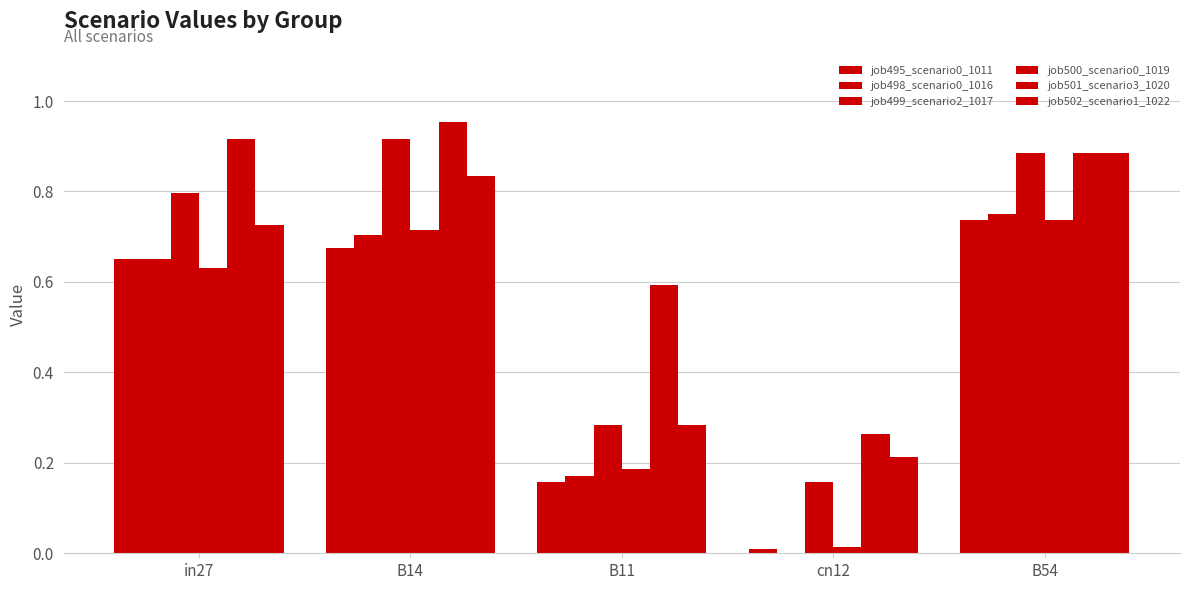

What is the sum of all job498_scenario0_1016 values?

2.3